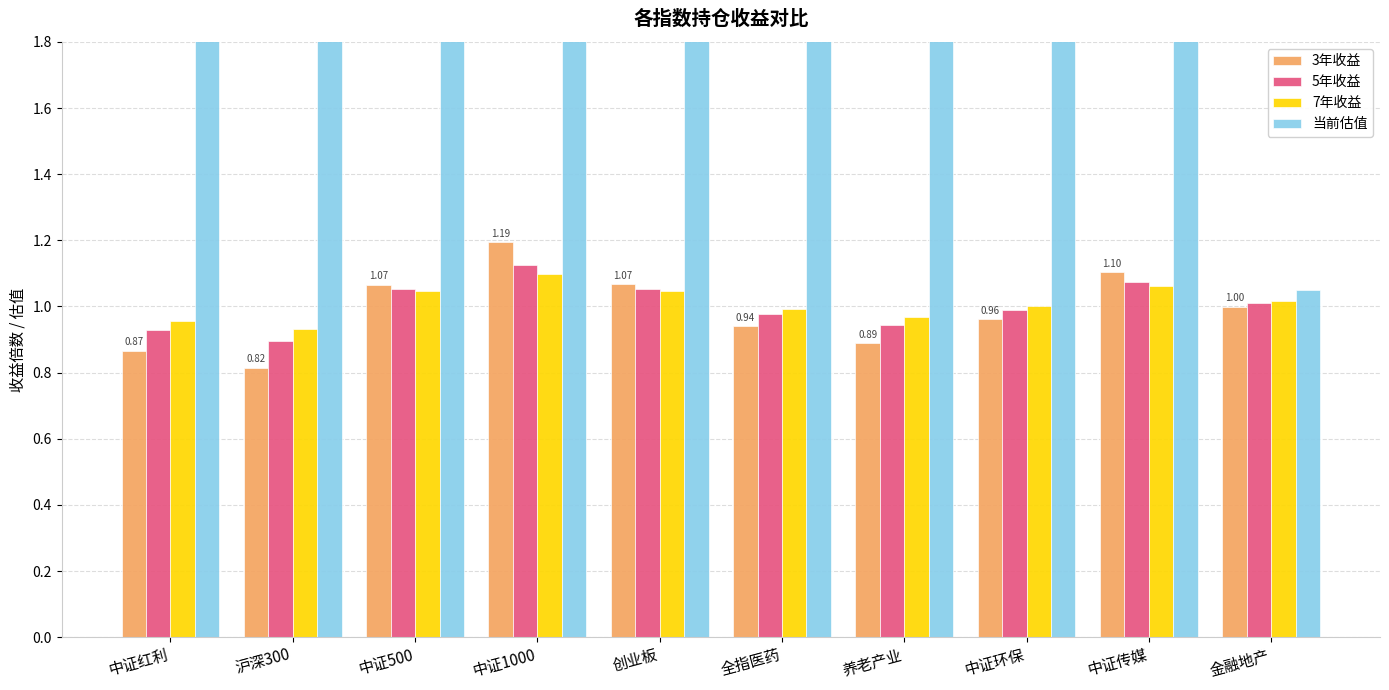

At which label does 当前估值 first exceed 22?

中证500